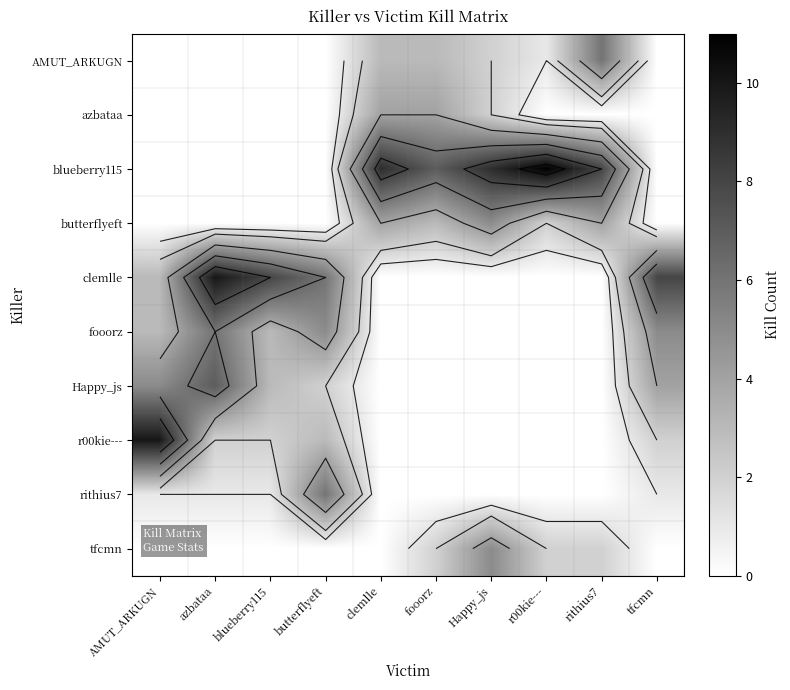

At r00kie---, list the series in order from largest to smallest.

blueberry115, butterflyeft, tfcmn, AMUT_ARKUGN, azbataa, clemlle, fooorz, Happy_js, r00kie---, rithius7